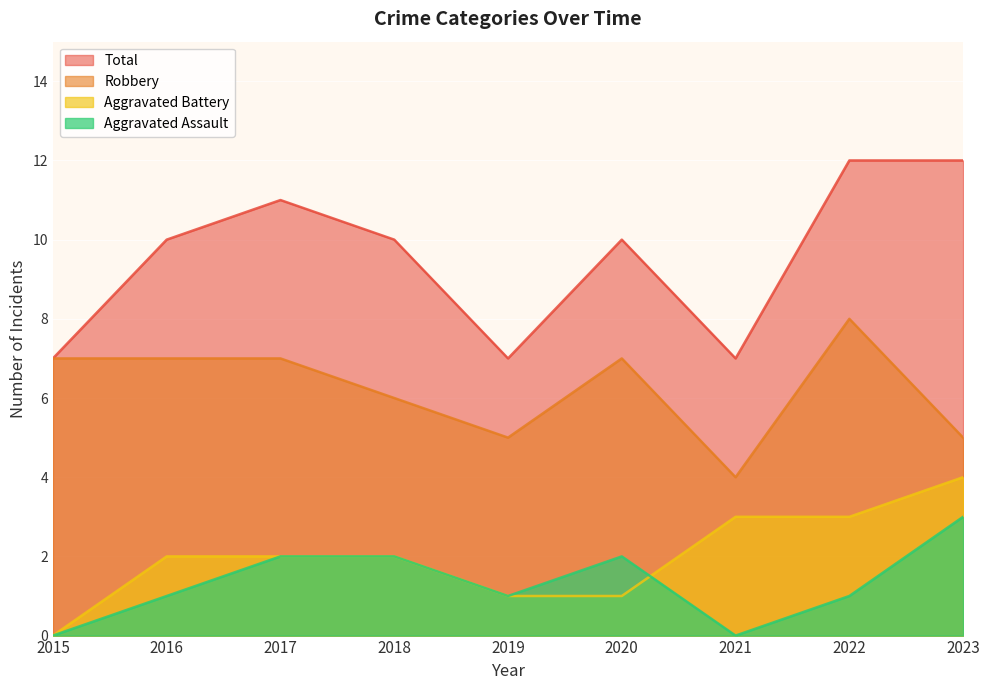

Reading left to right, list all the values displayed in this chart.

Aggravated Assault: 0	1	2	2	1	2	0	1	3
Aggravated Battery: 0	2	2	2	1	1	3	3	4
Robbery: 7	7	7	6	5	7	4	8	5
Total: 7	10	11	10	7	10	7	12	12